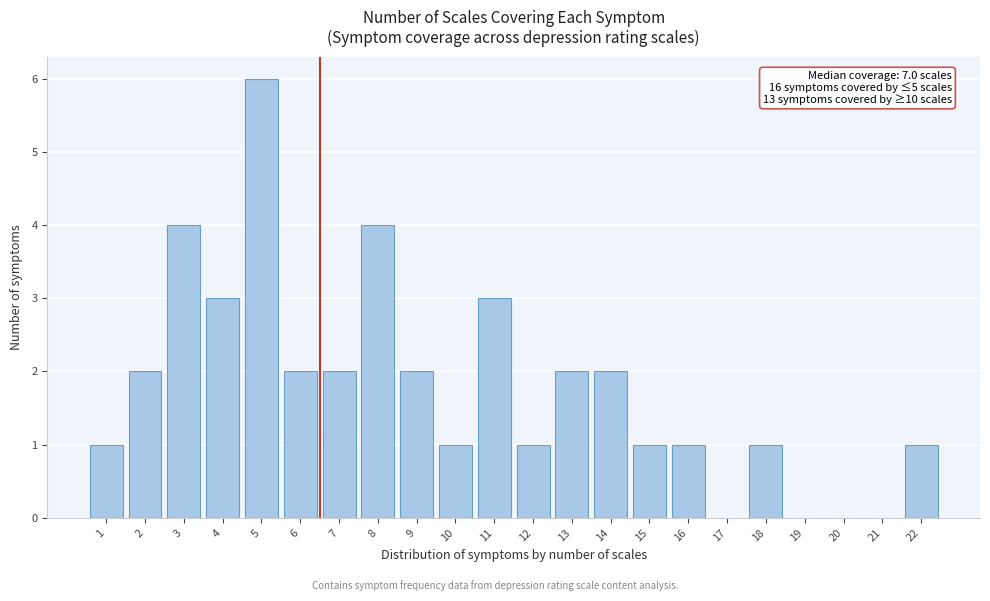

Reading left to right, what are all the values shown in this chart?

1=1	2=2	3=4	4=3	5=6	6=2	7=2	8=4	9=2	10=1	11=3	12=1	13=2	14=2	15=1	16=1	17=0	18=1	19=0	20=0	21=0	22=1